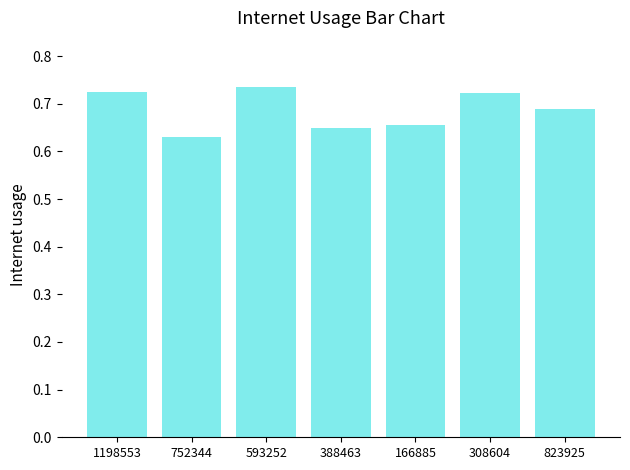

At which label is the value closest to 0?

752344